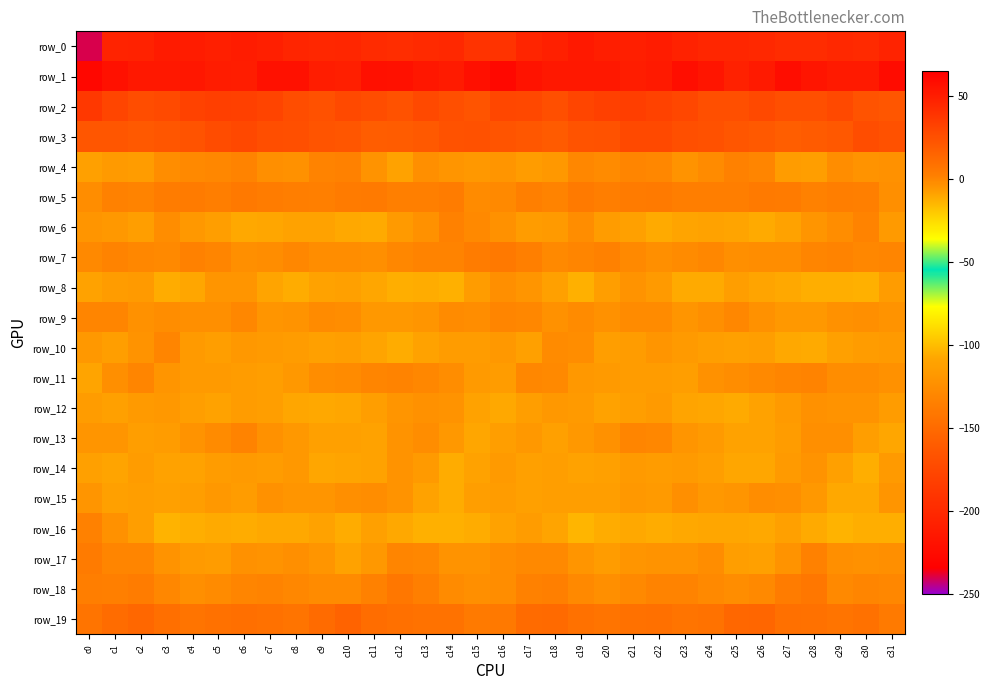

How many data points in row_2 are above 28?

18